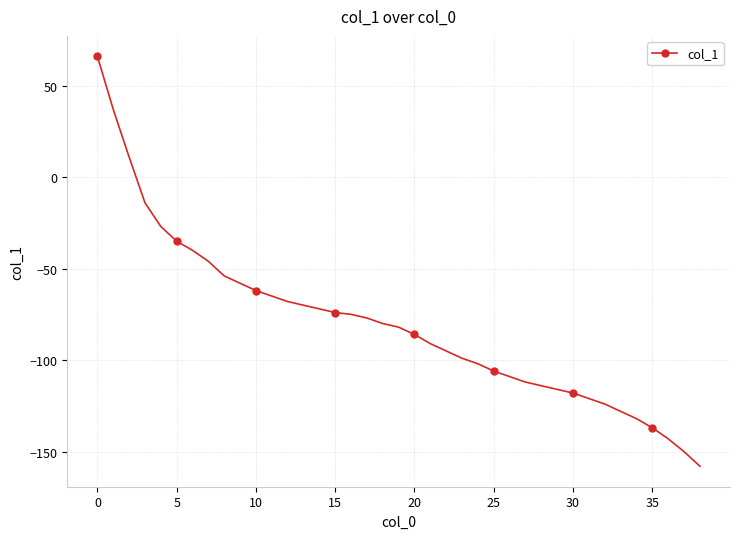

How many series are shown in this chart?

1